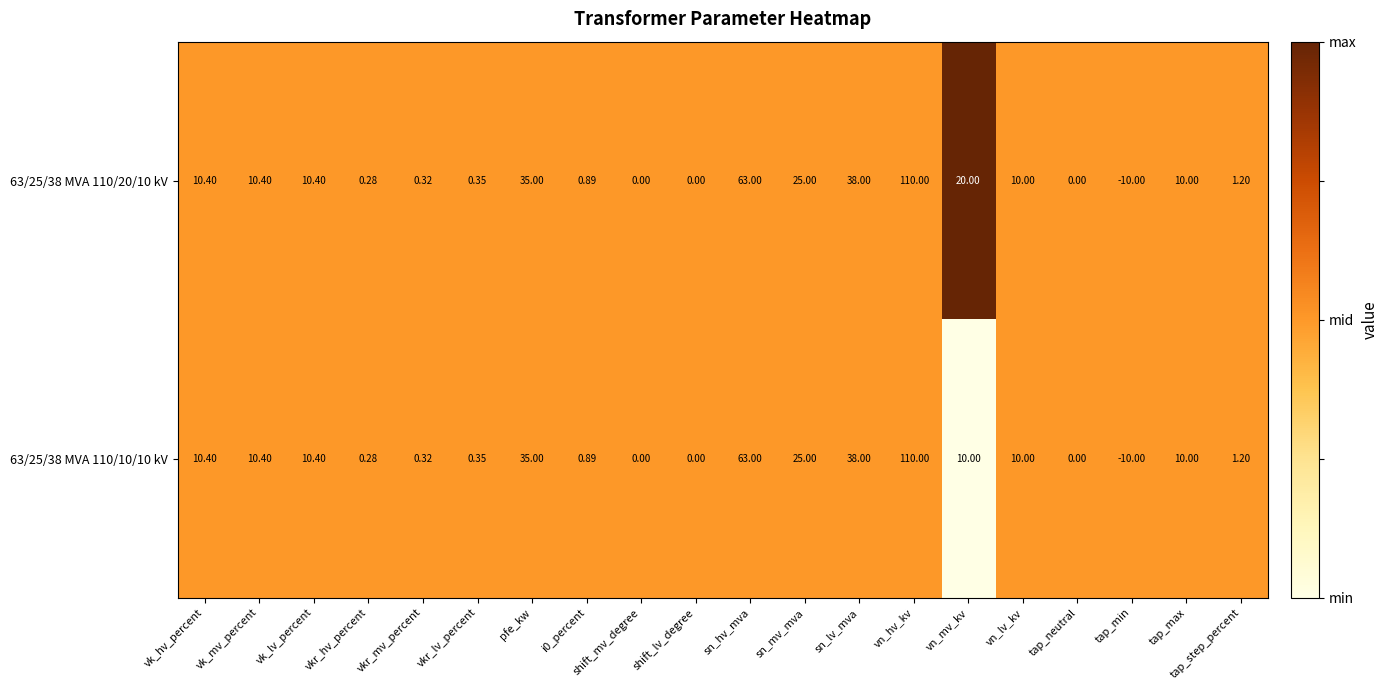

Which series has the largest total across all categories?

63/25/38 MVA 110/20/10 kV